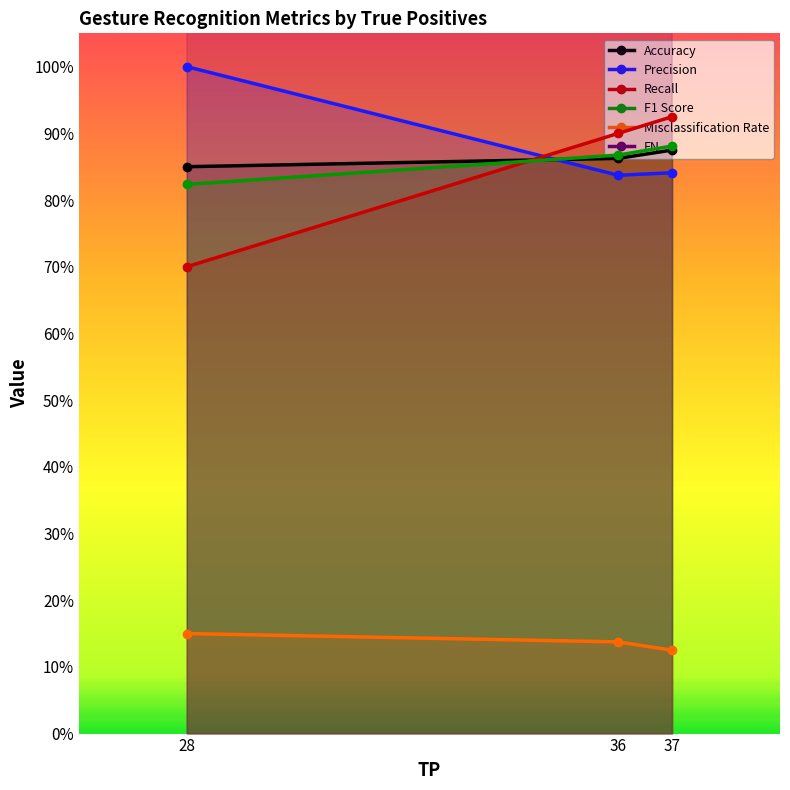

How many FN values are between 3 and 12?

3